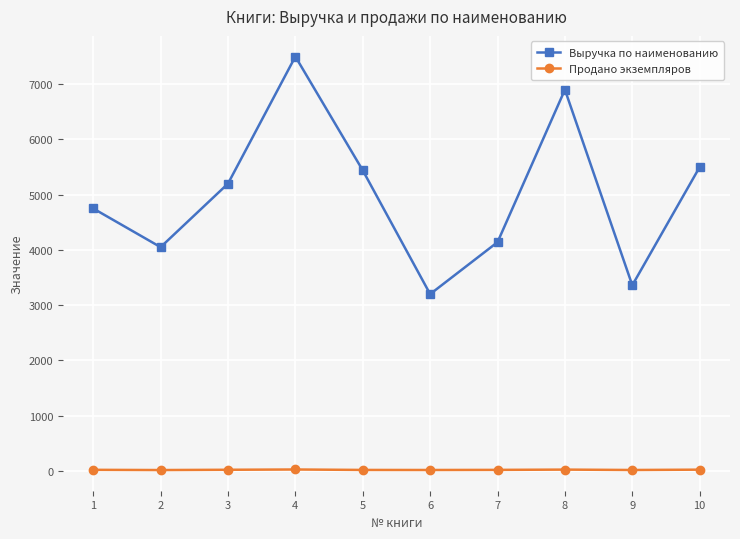

What is the average value of the Продано экземпляров series?

19